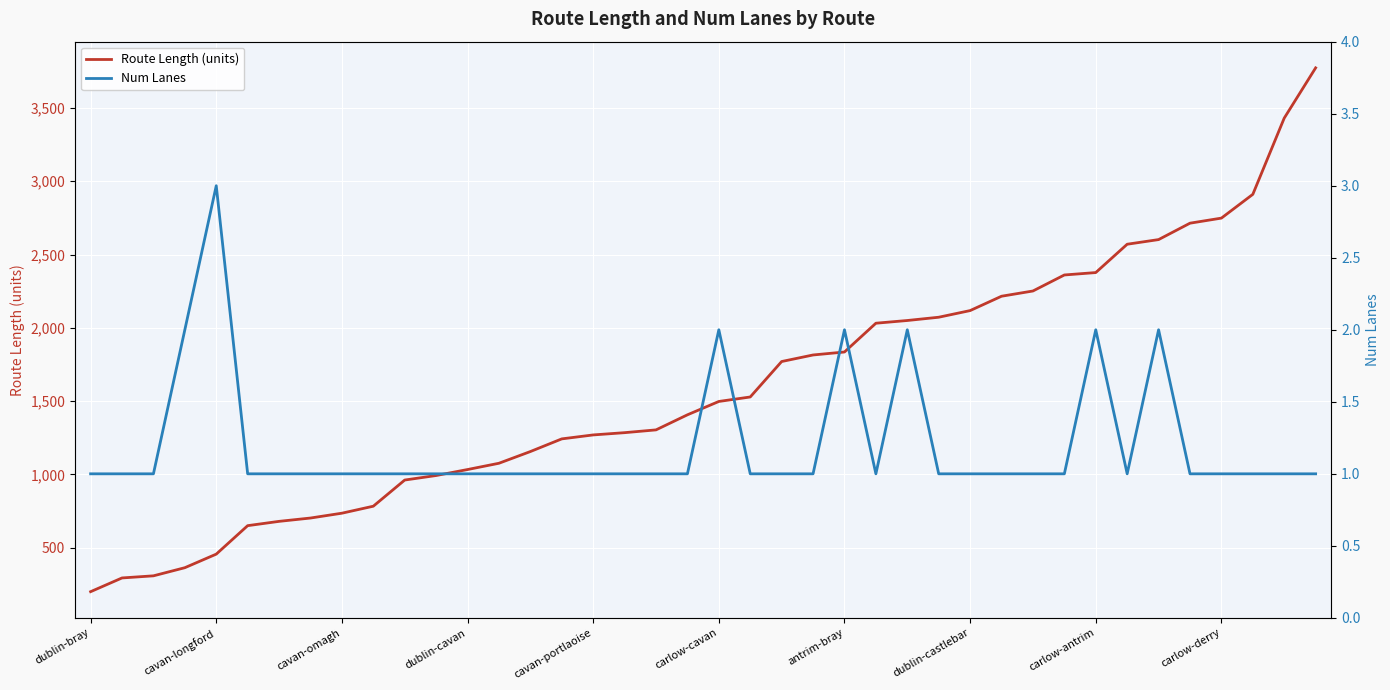

What is the total value across all series at 10?

962.1